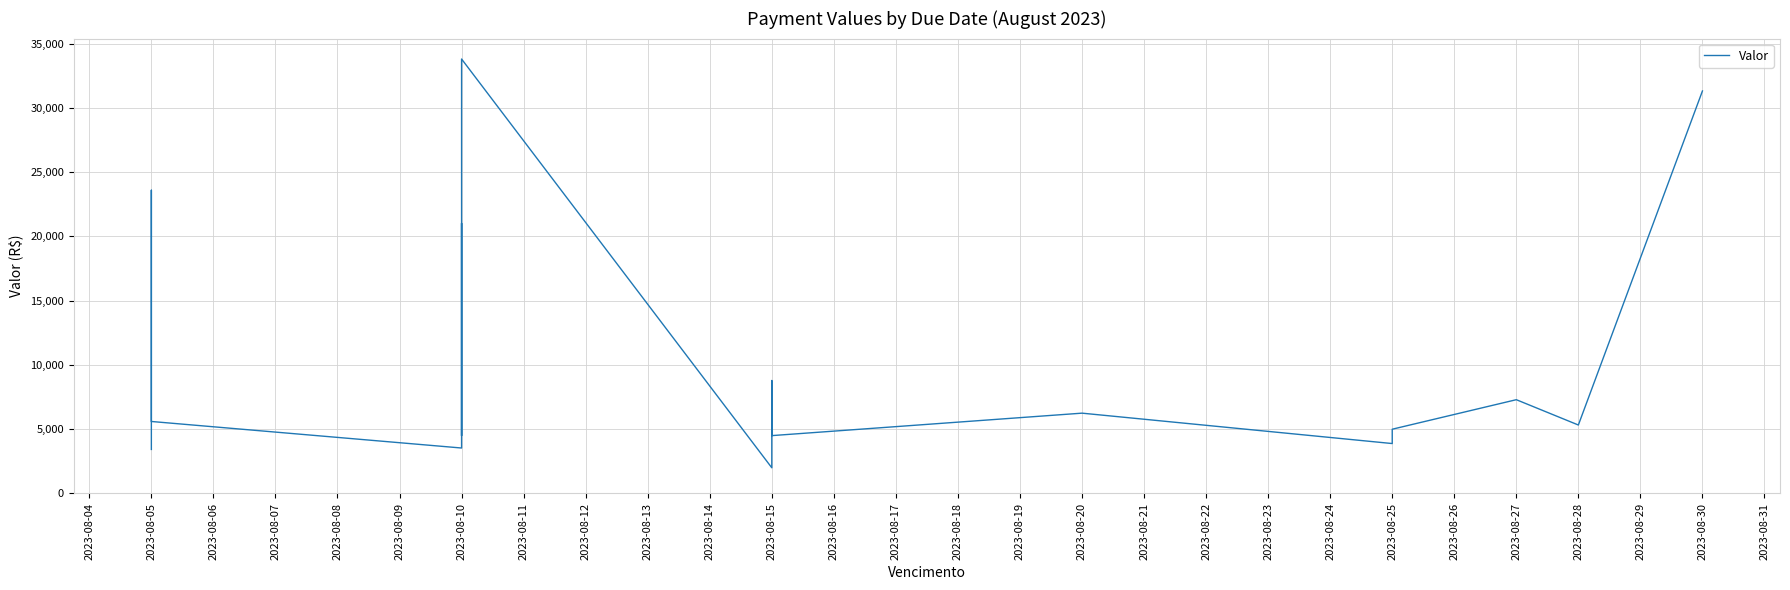

Between 2023-08-20 and 2023-08-10, which is larger?

2023-08-10